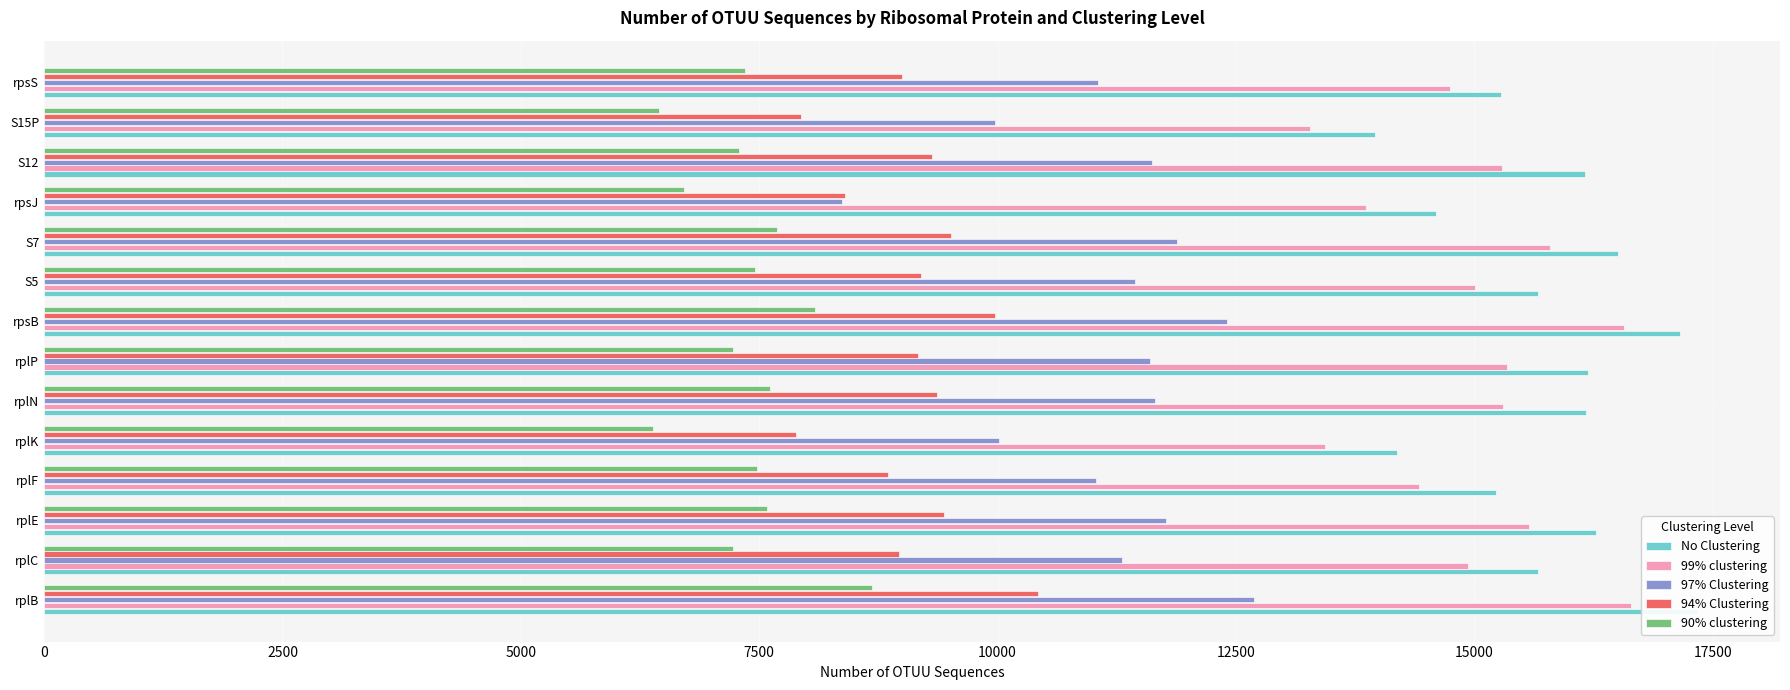

Which series has the widest spread of values?

97% Clustering